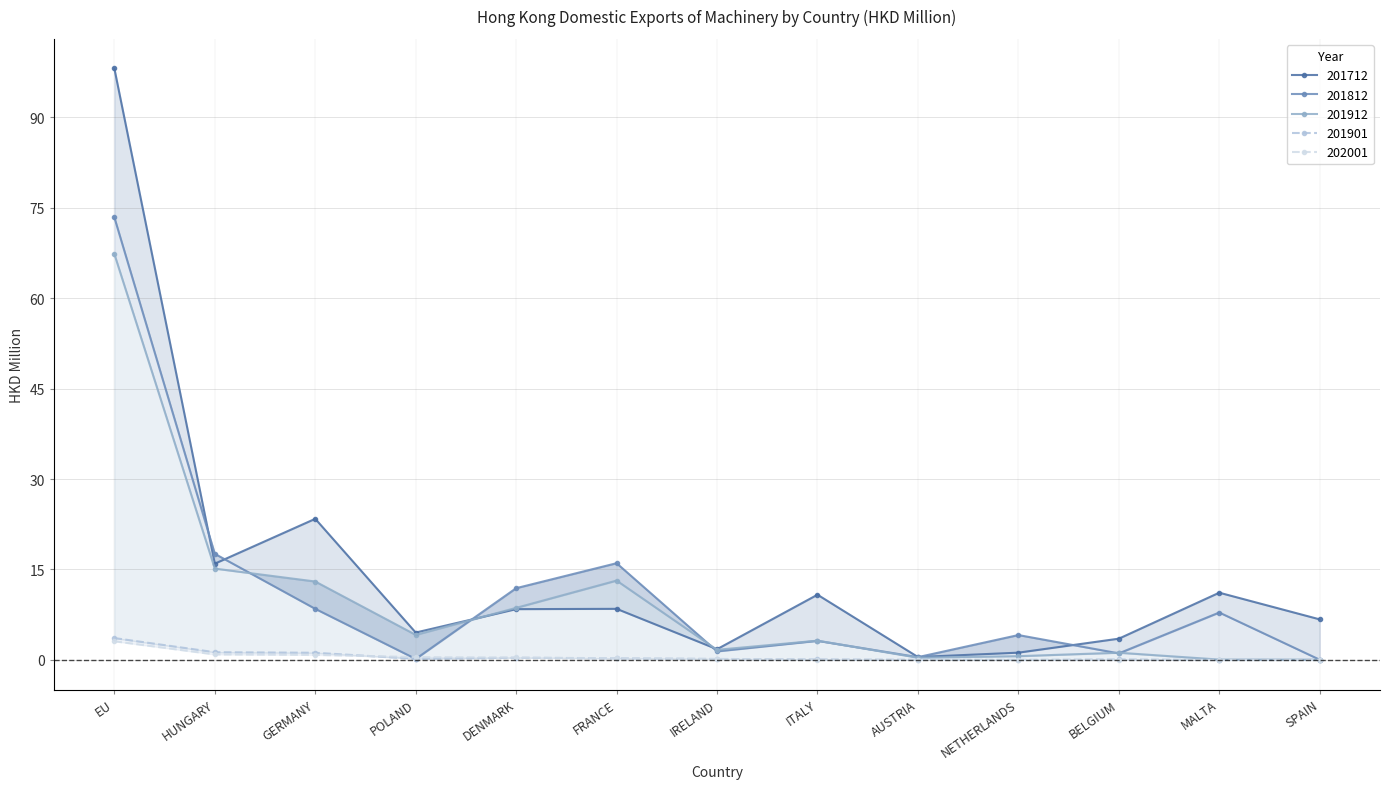

Is it true that 201712 equals 1.7 at SPAIN?

False